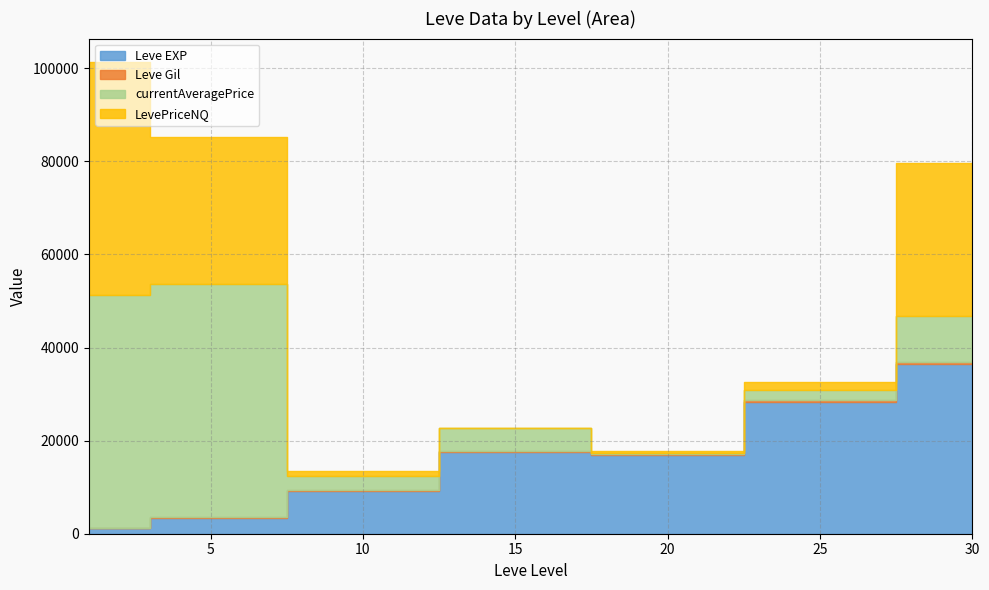

True or false: Leve EXP has more than 0 interior local peaks.

True